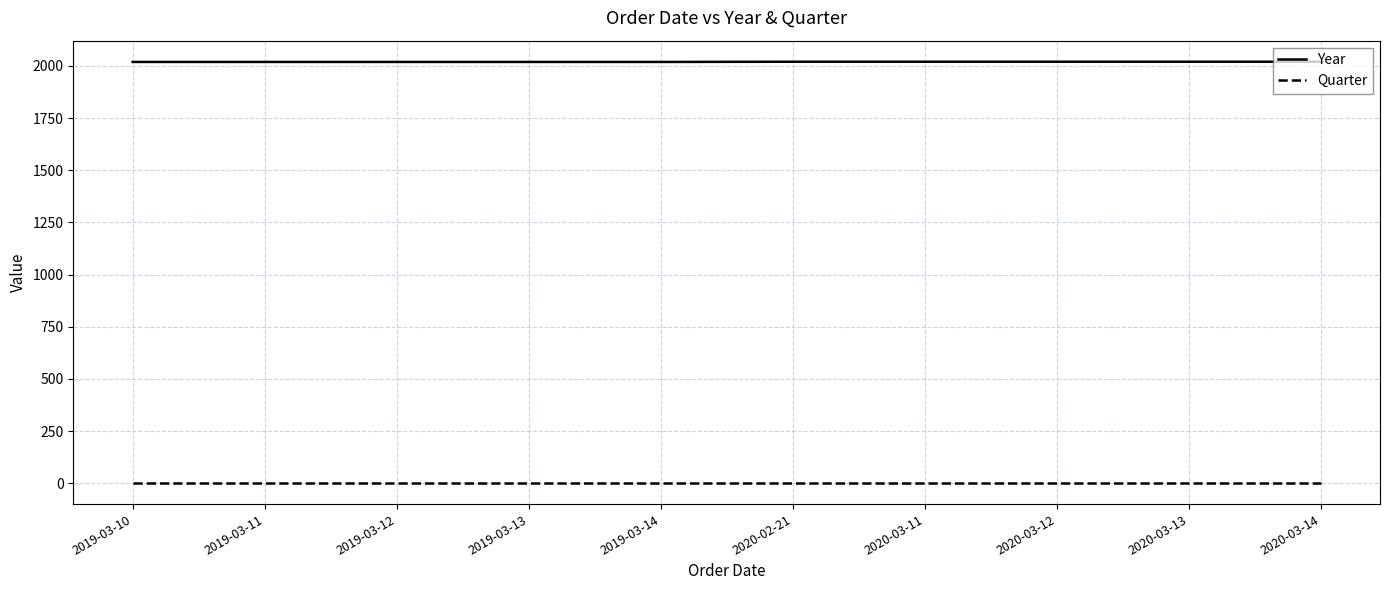

How many values in the Year series are below 2020?

5